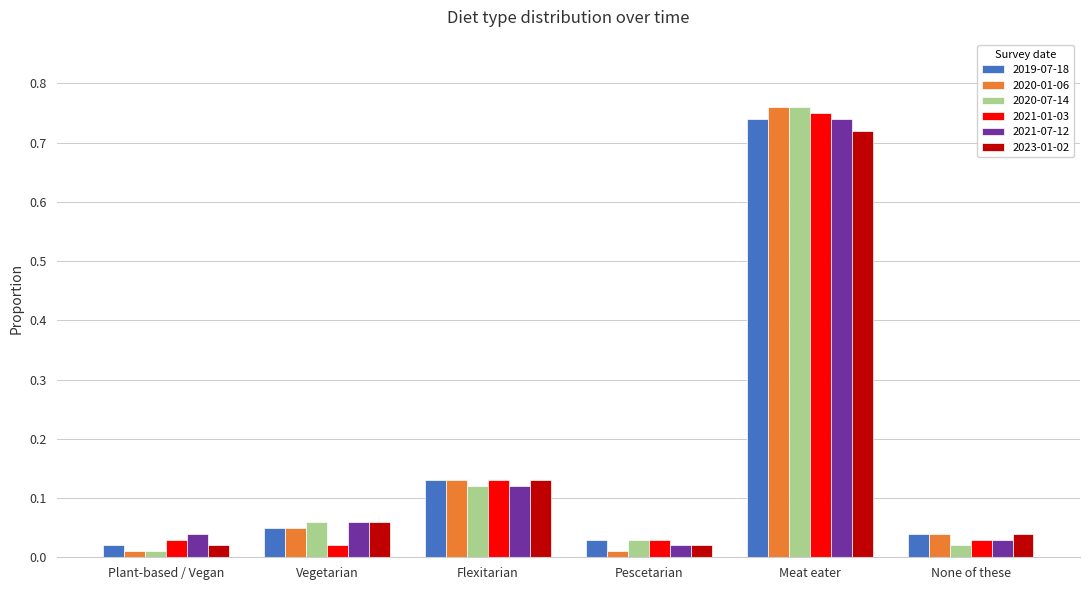

At which category is the sum across all series the highest?

Meat eater